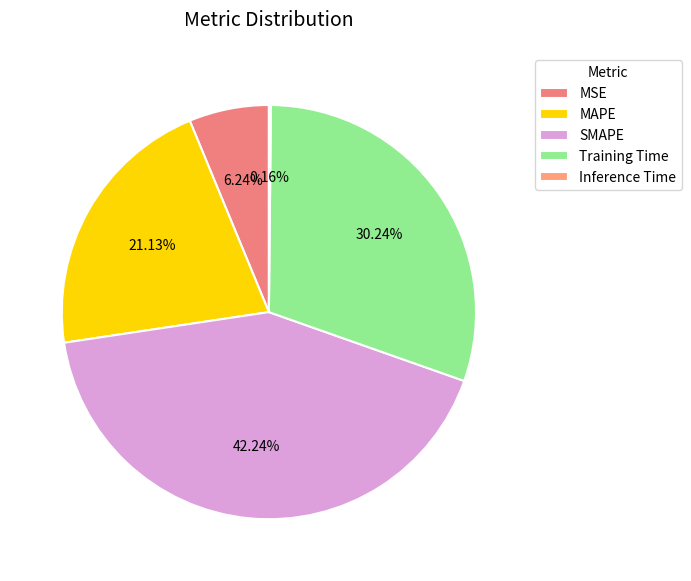

Does MAPE represent more than half of the total?

No